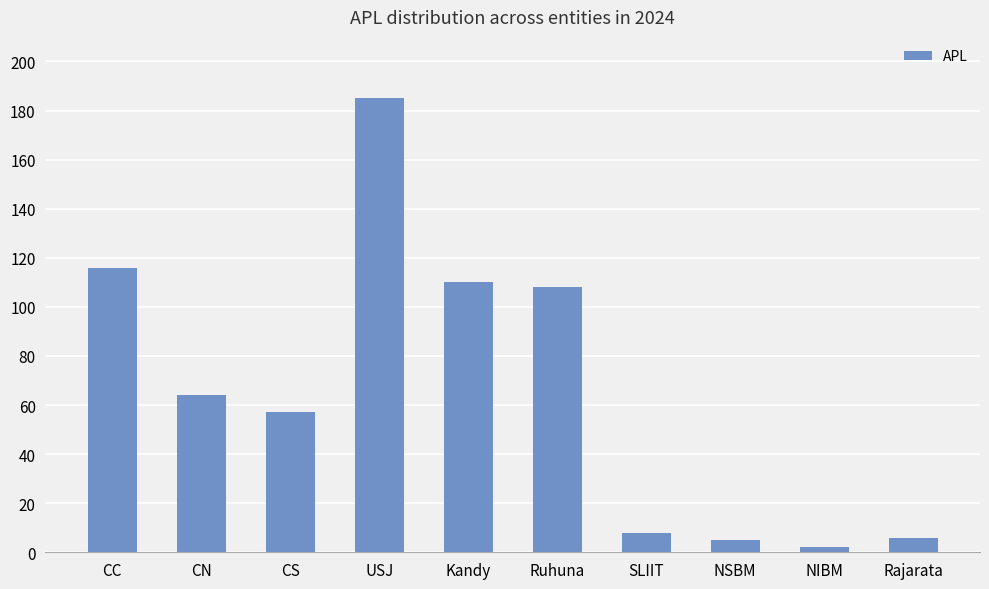

How many bars are there in total?

10